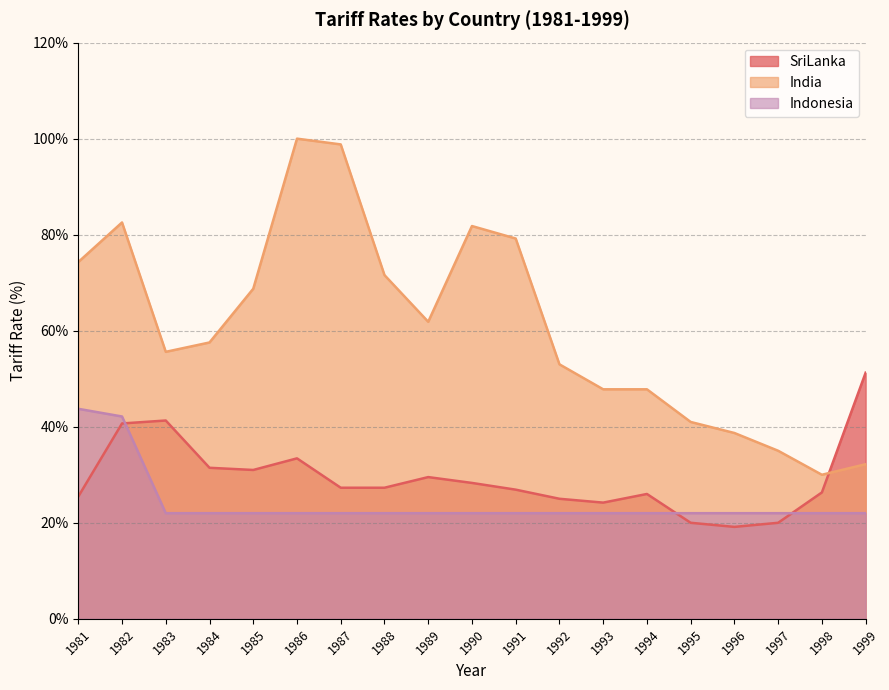

Which has a higher value, 1988 or 1994?

1988